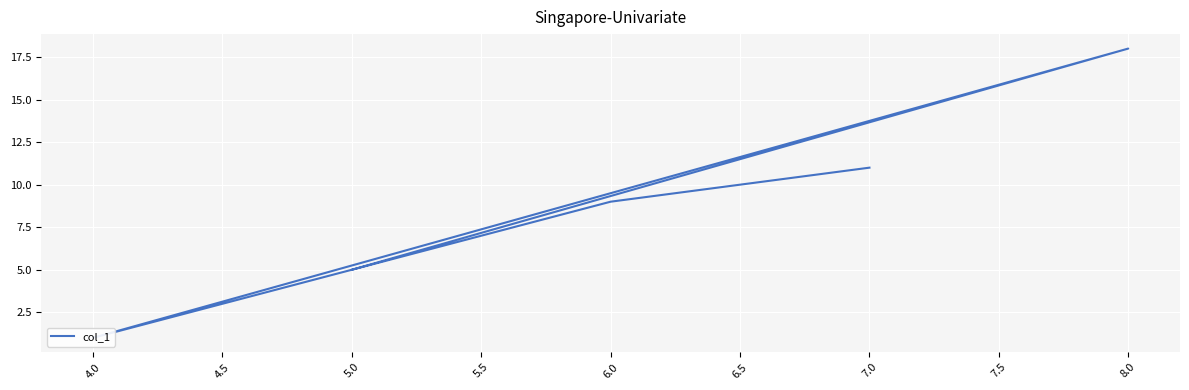

What is the smallest value displayed?

1